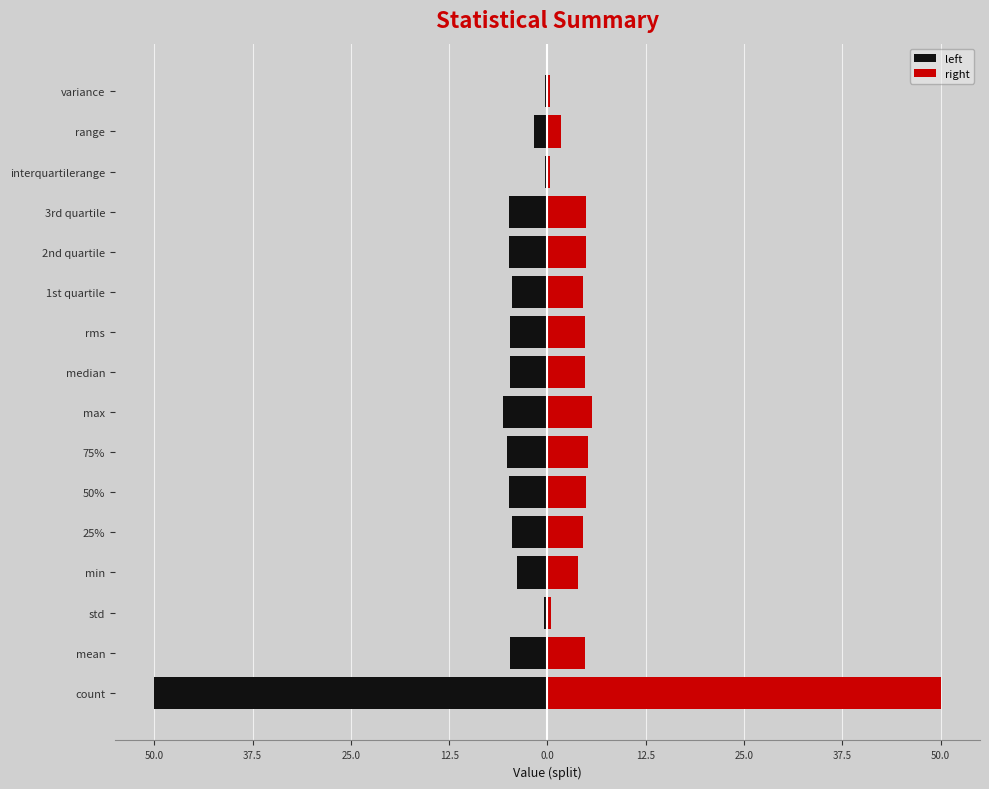

The value of left at 1st quartile is -4.5. True or false?

True